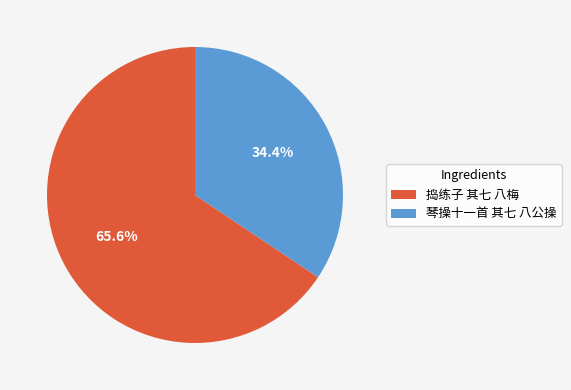

Rank the categories by value from highest to lowest.

捣练子 其七 八梅, 琴操十一首 其七 八公操